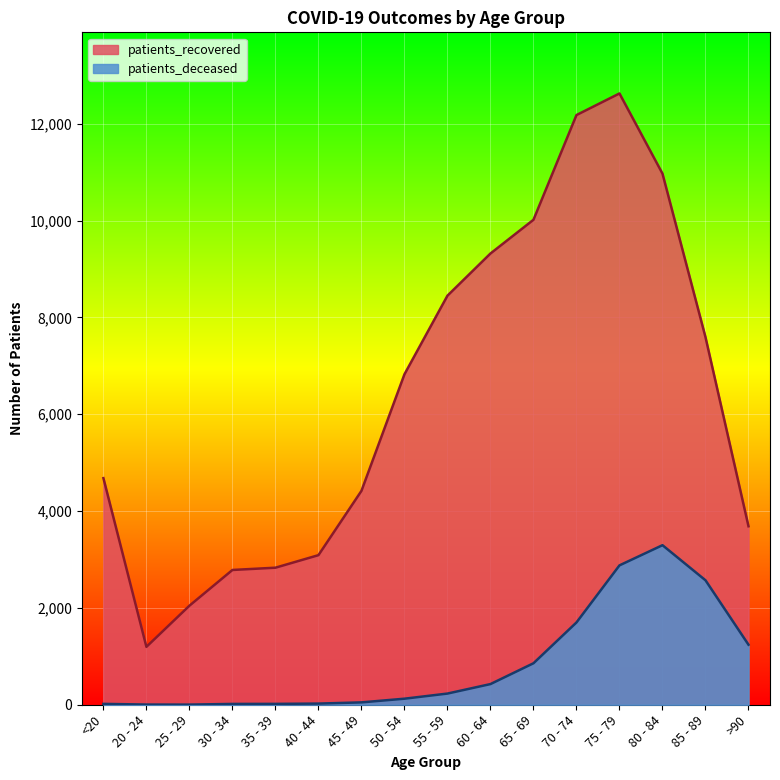

The value of patients_deceased at 75 - 79 is 3943. True or false?

False